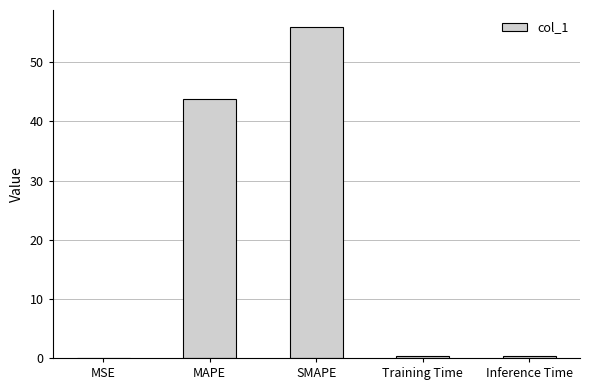

What is the average value?

20.1